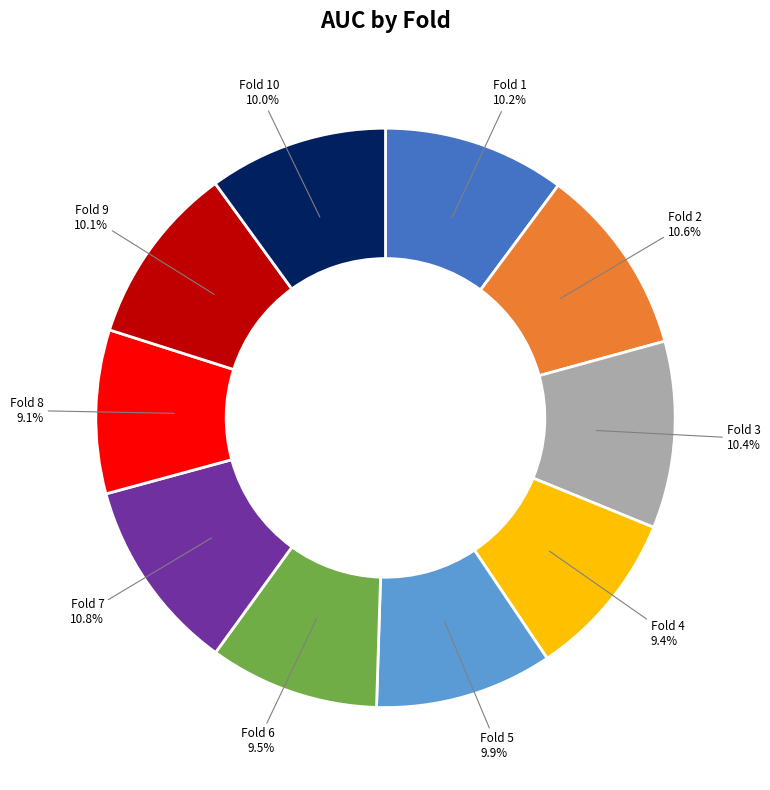

Is there a majority slice in this chart?

No